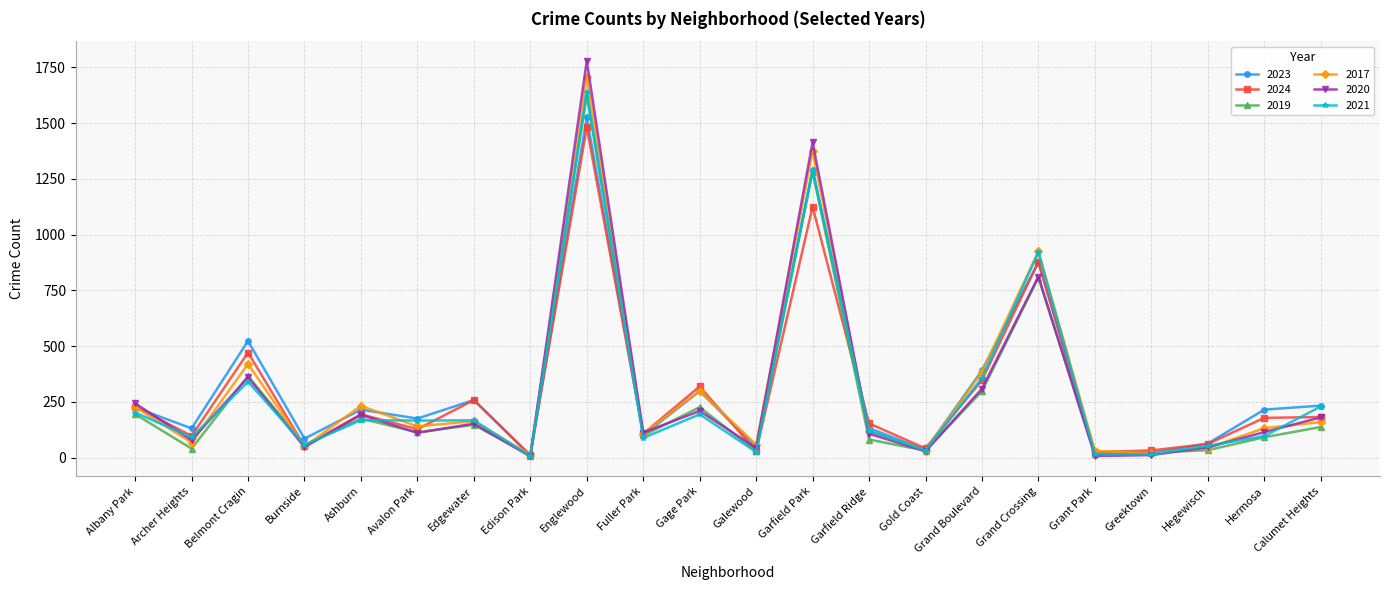

Which series has the largest range (max minus min)?

2020